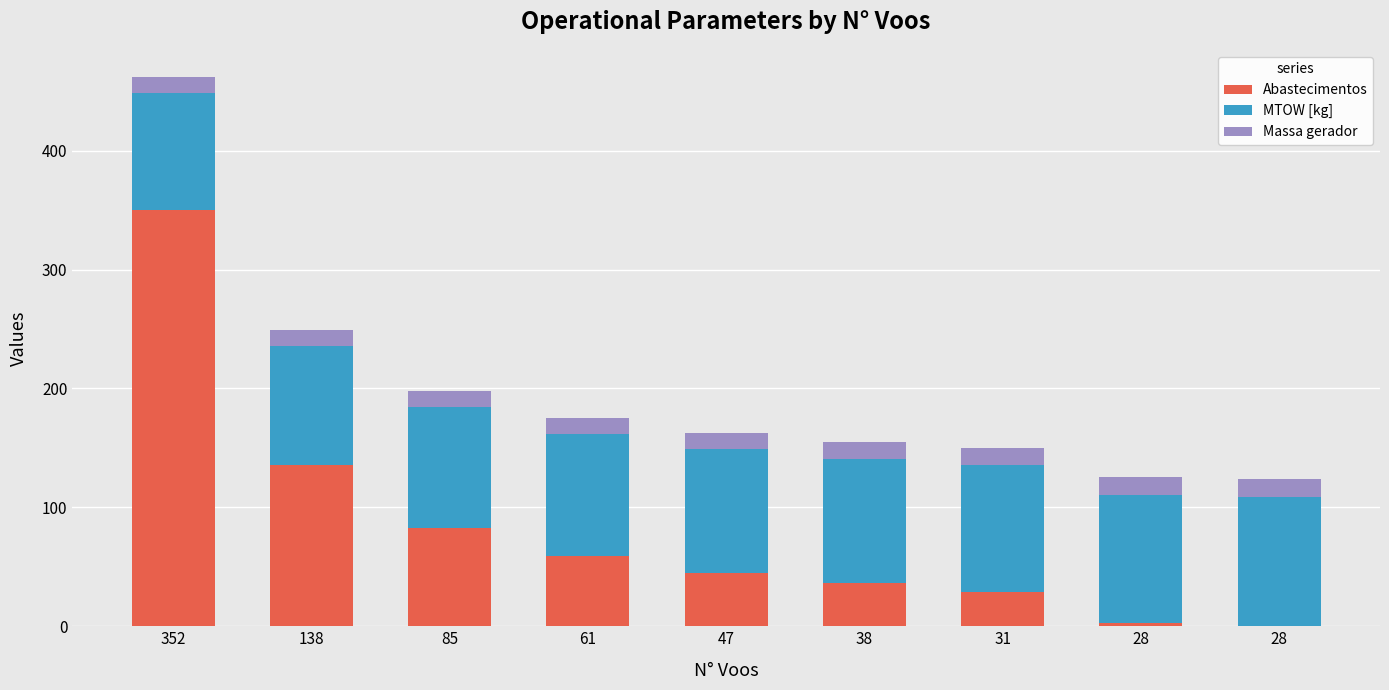

What is the difference between the MTOW [kg] values at 61 and 31?

3.8